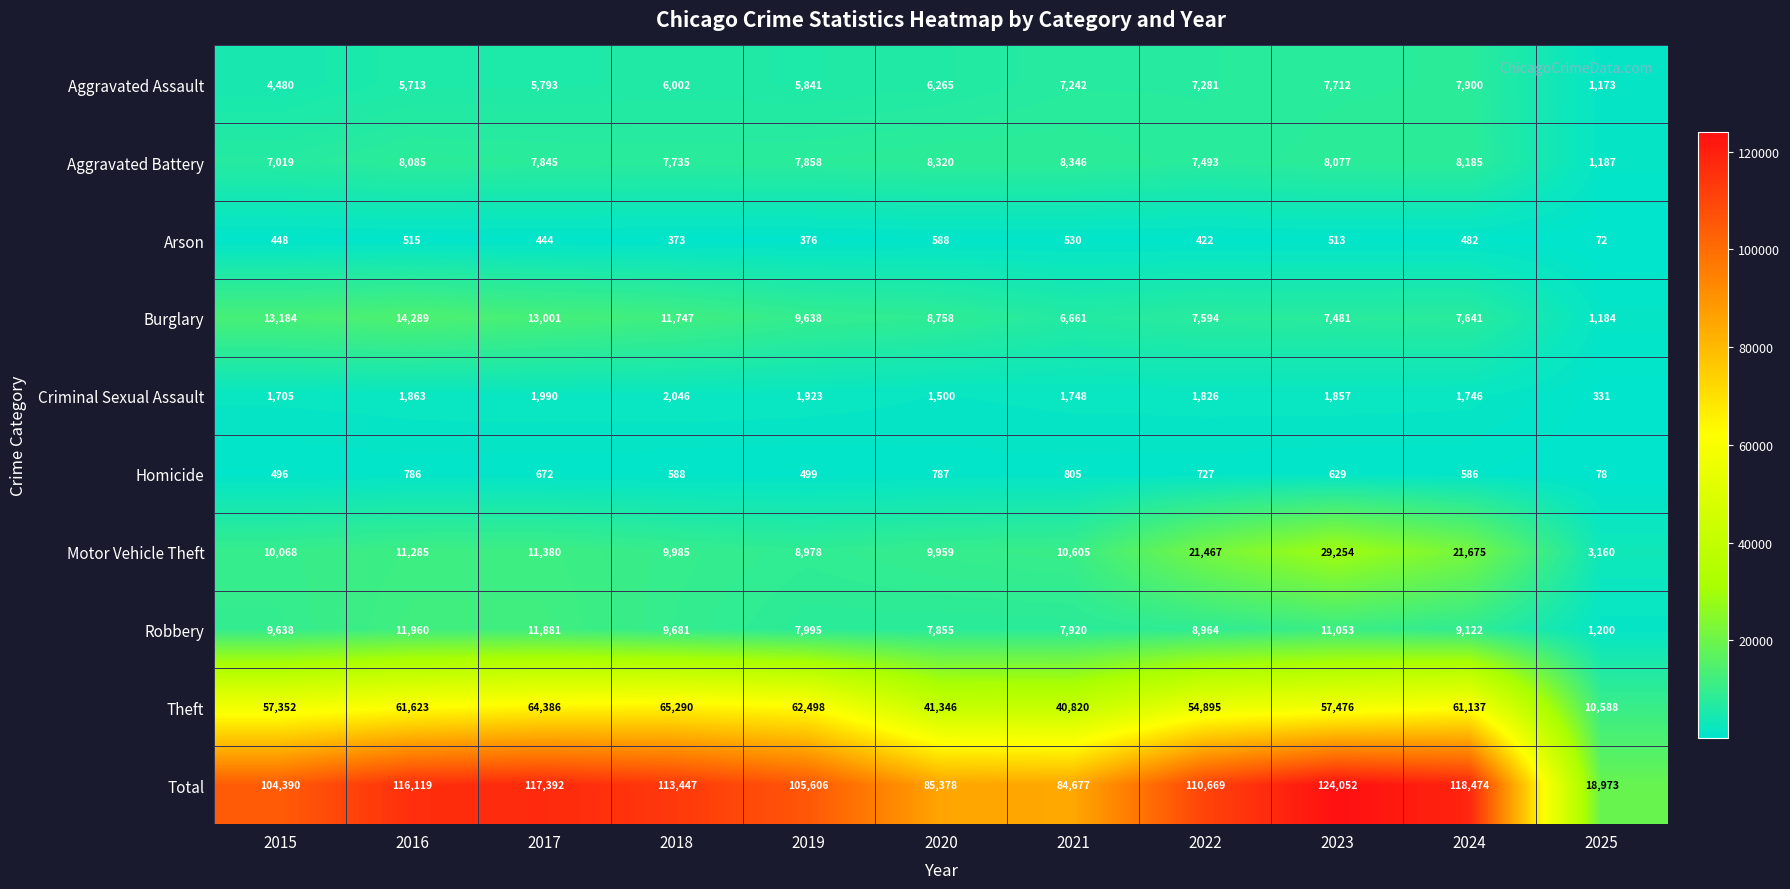

Where is Motor Vehicle Theft nearest to the value 16207?

2017